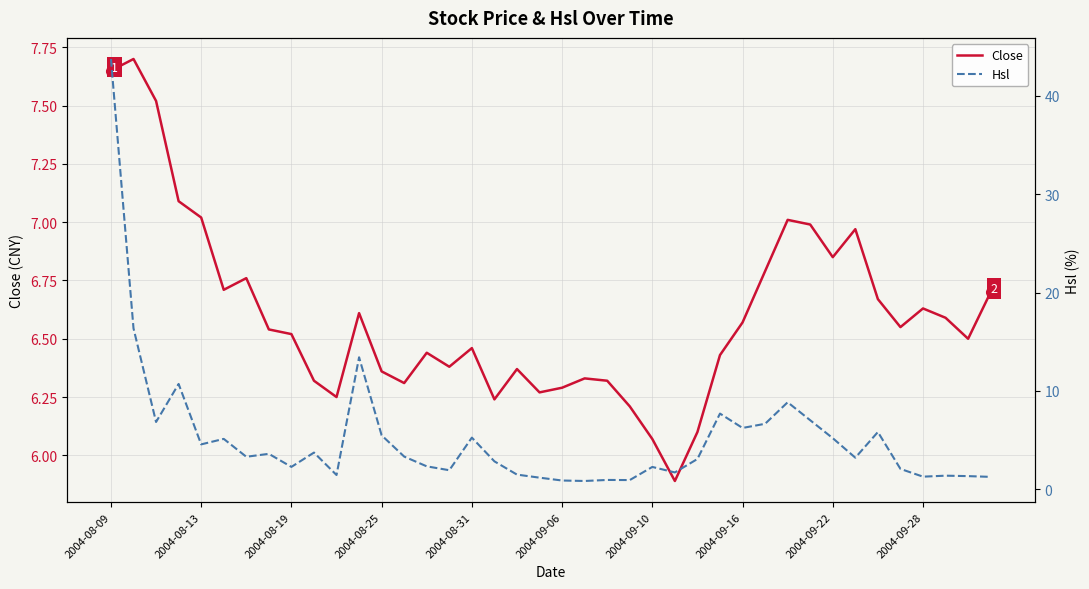

What is the sum of all Hsl values?

207.9